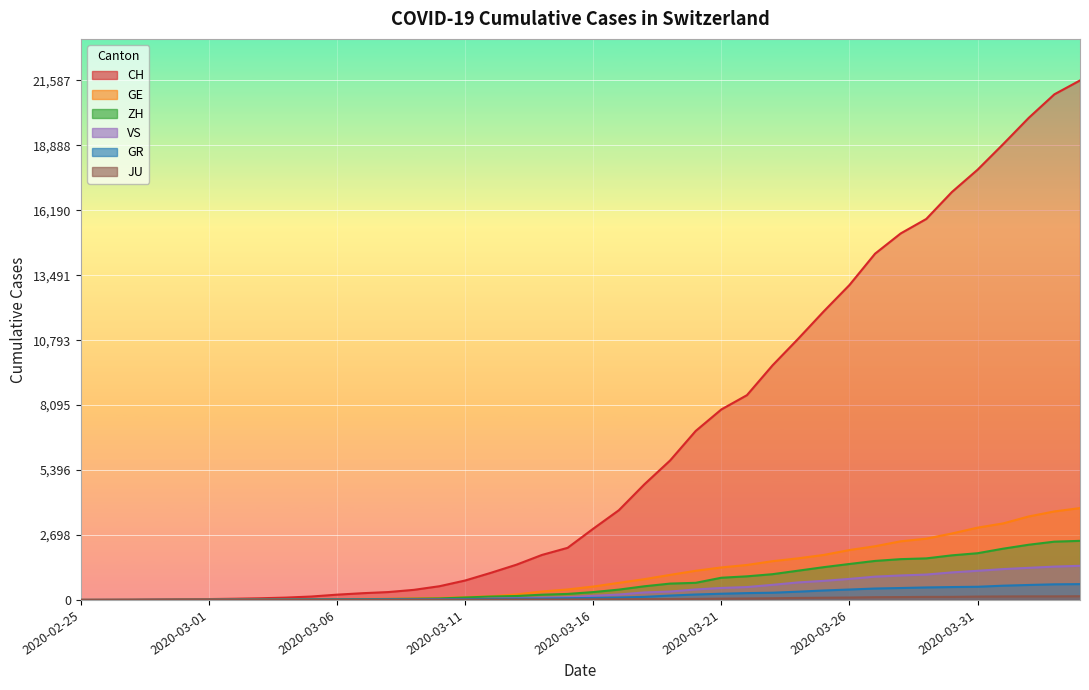

What position from the right is 2020-03-04?

32